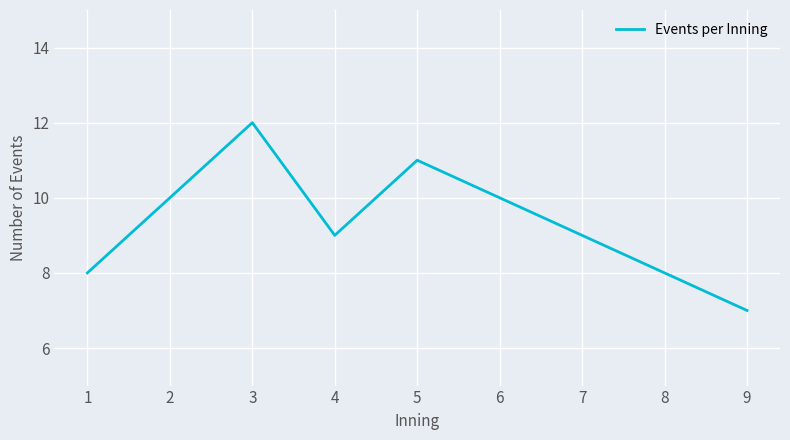

True or false: the data shows 14 at 4.

False